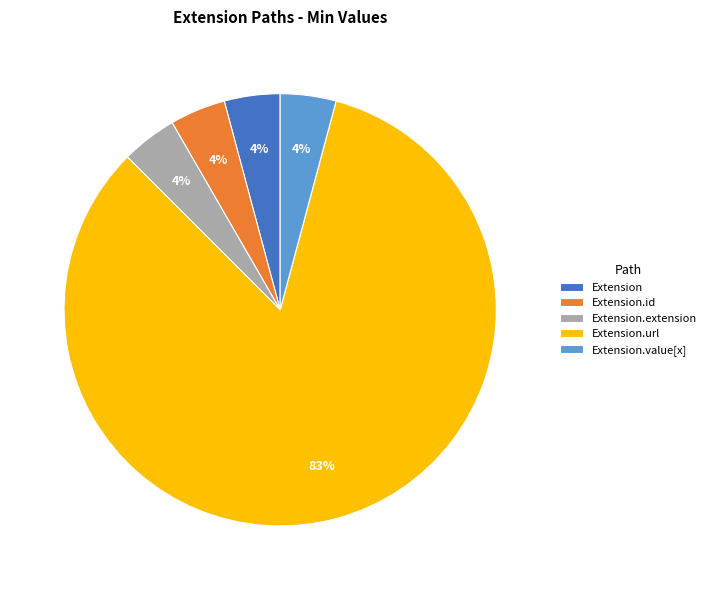

Does any single category account for the majority?

Yes